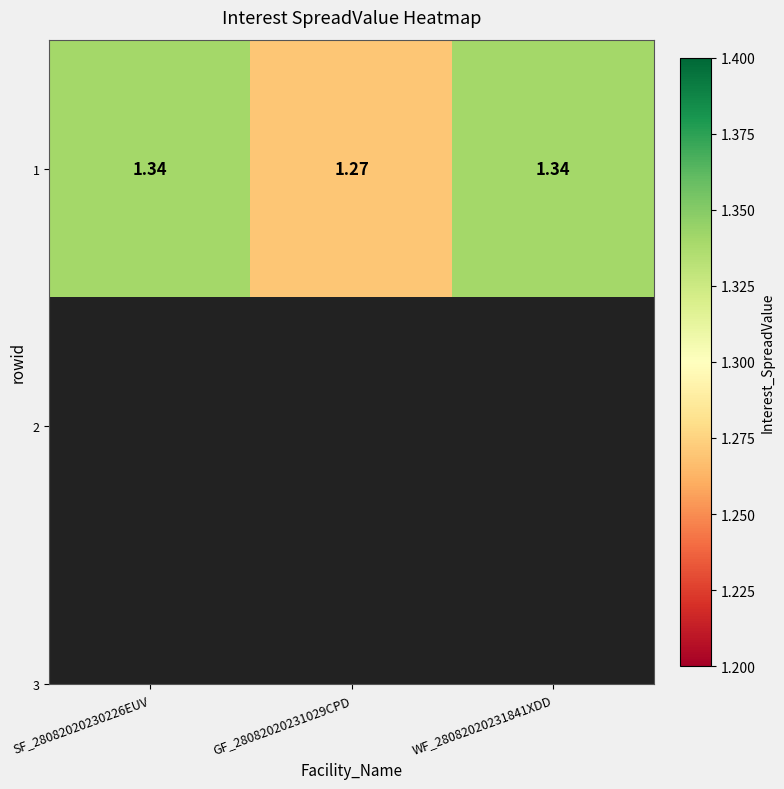

Reading left to right, extract all data points from this chart.

1.3	1.3	1.3